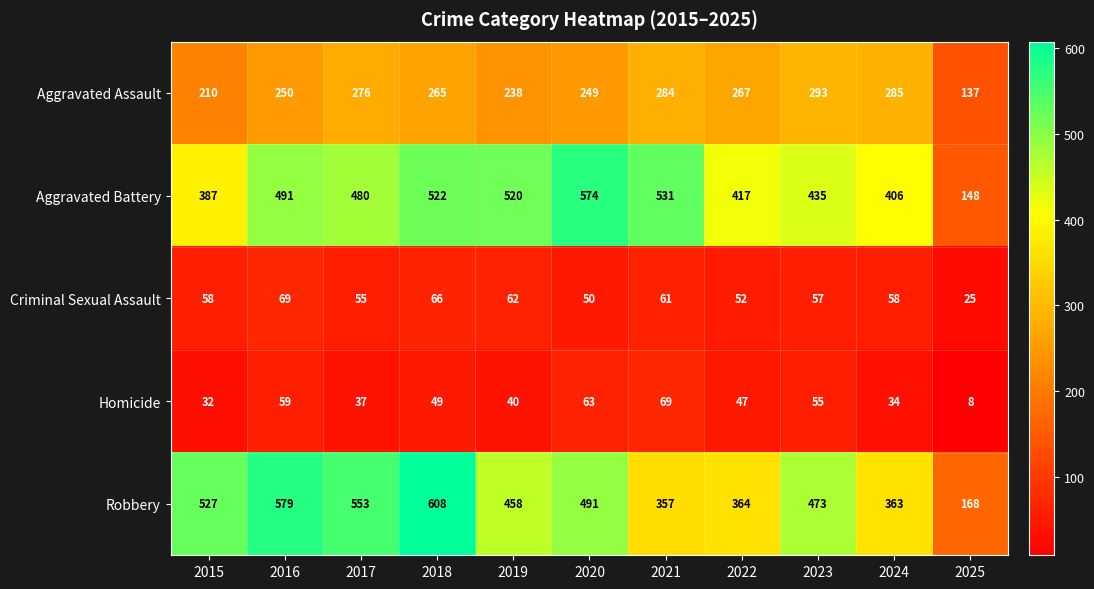

Rank the categories by Aggravated Battery value from highest to lowest.

2020, 2021, 2018, 2019, 2016, 2017, 2023, 2022, 2024, 2015, 2025